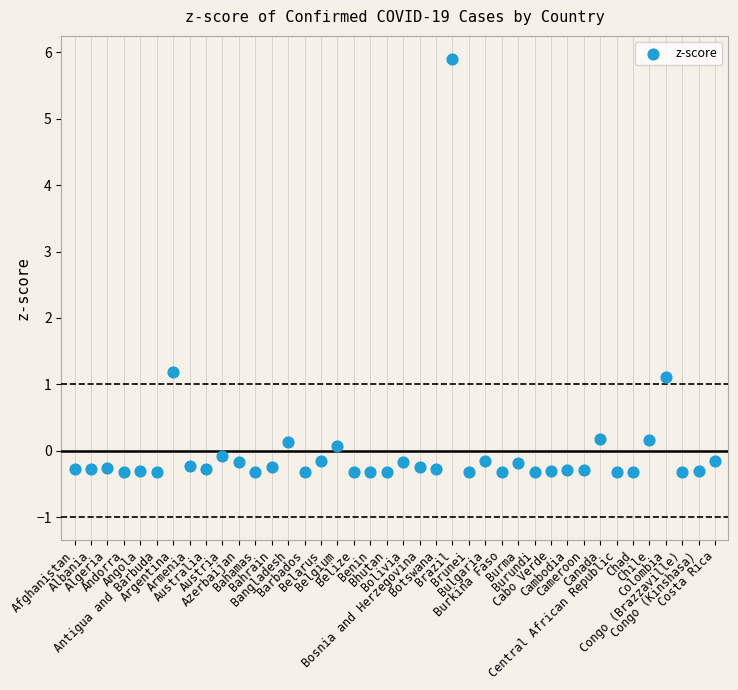

What is the range of Y values (max minus min)?

6.2